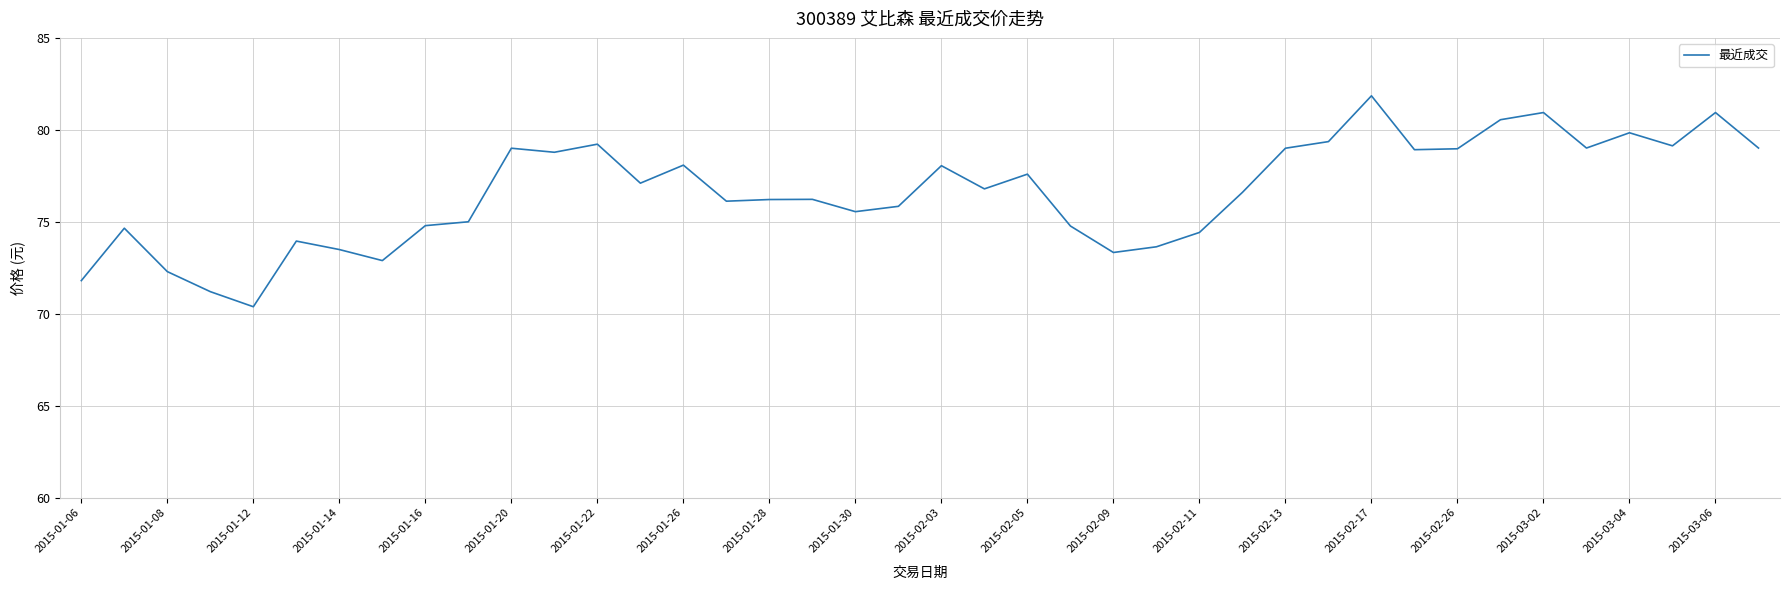

What is the difference between the maximum and minimum values?

11.5